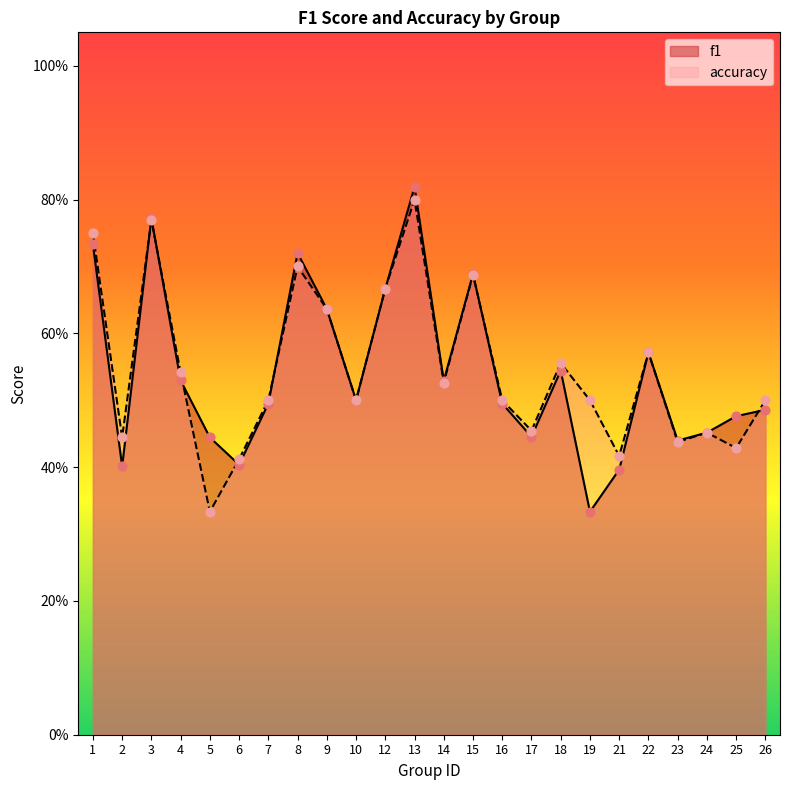

Which series reaches the maximum Y coordinate?

f1